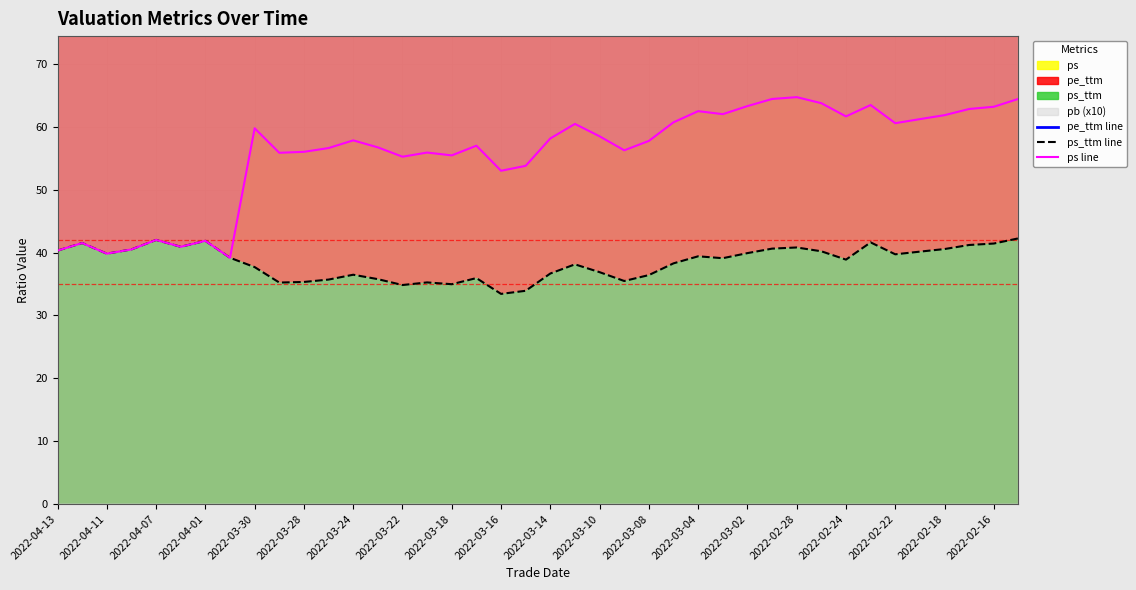

What position from the left is 31?

32